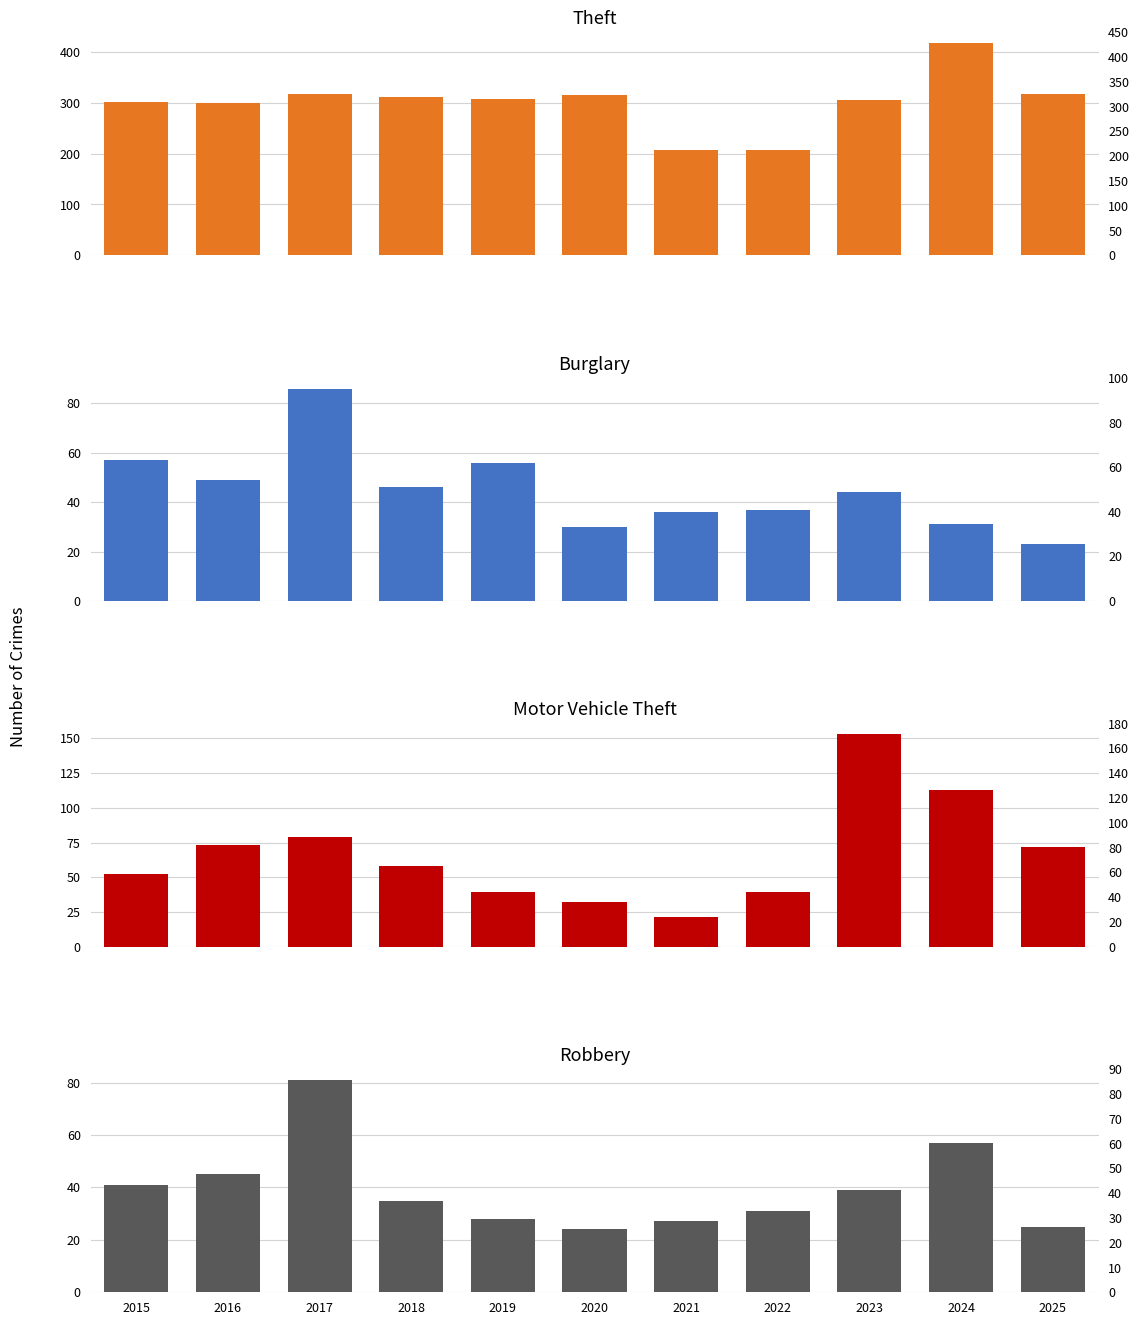

At which label does Burglary first exceed 44?

2015